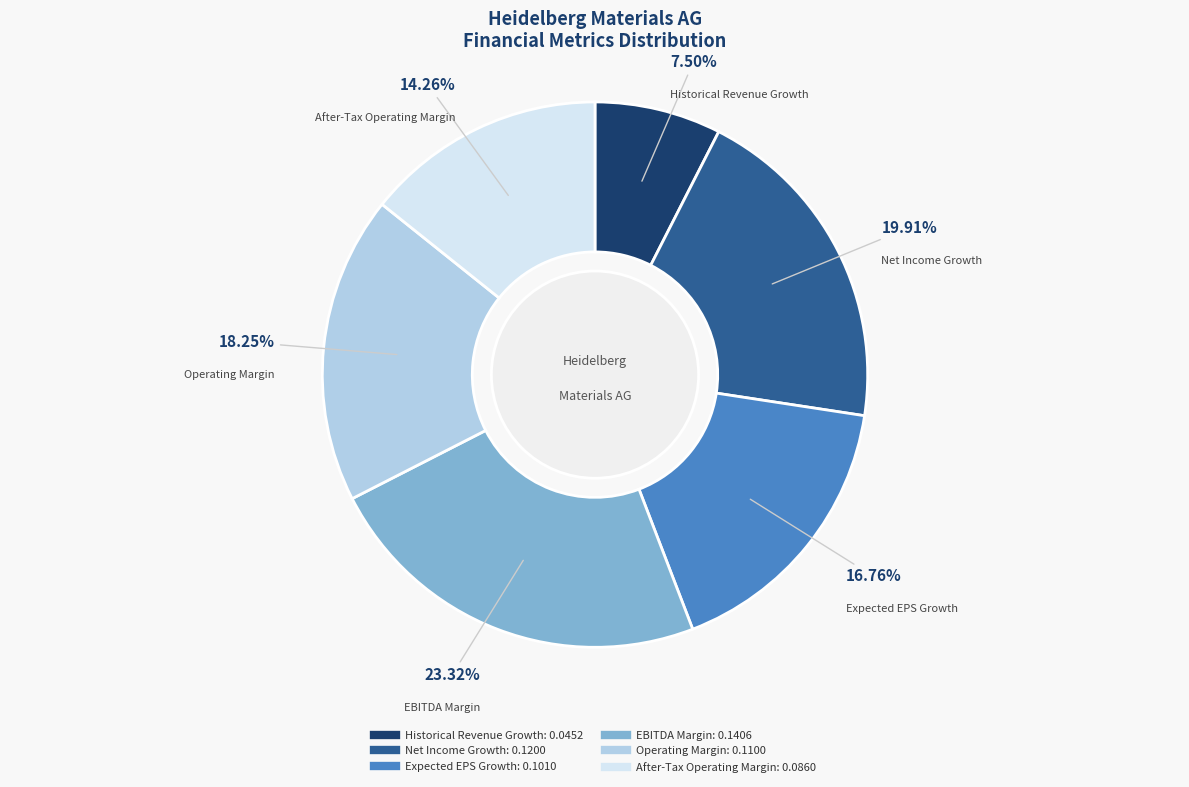

Count the number of slices in the pie.

6